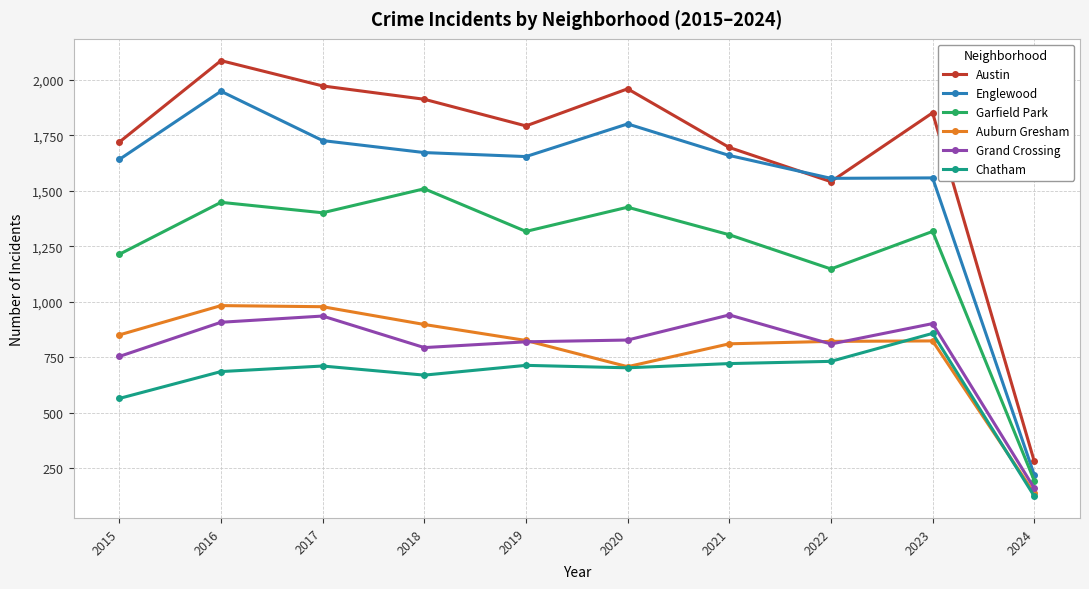

What is the sum of all Chatham values?

6486